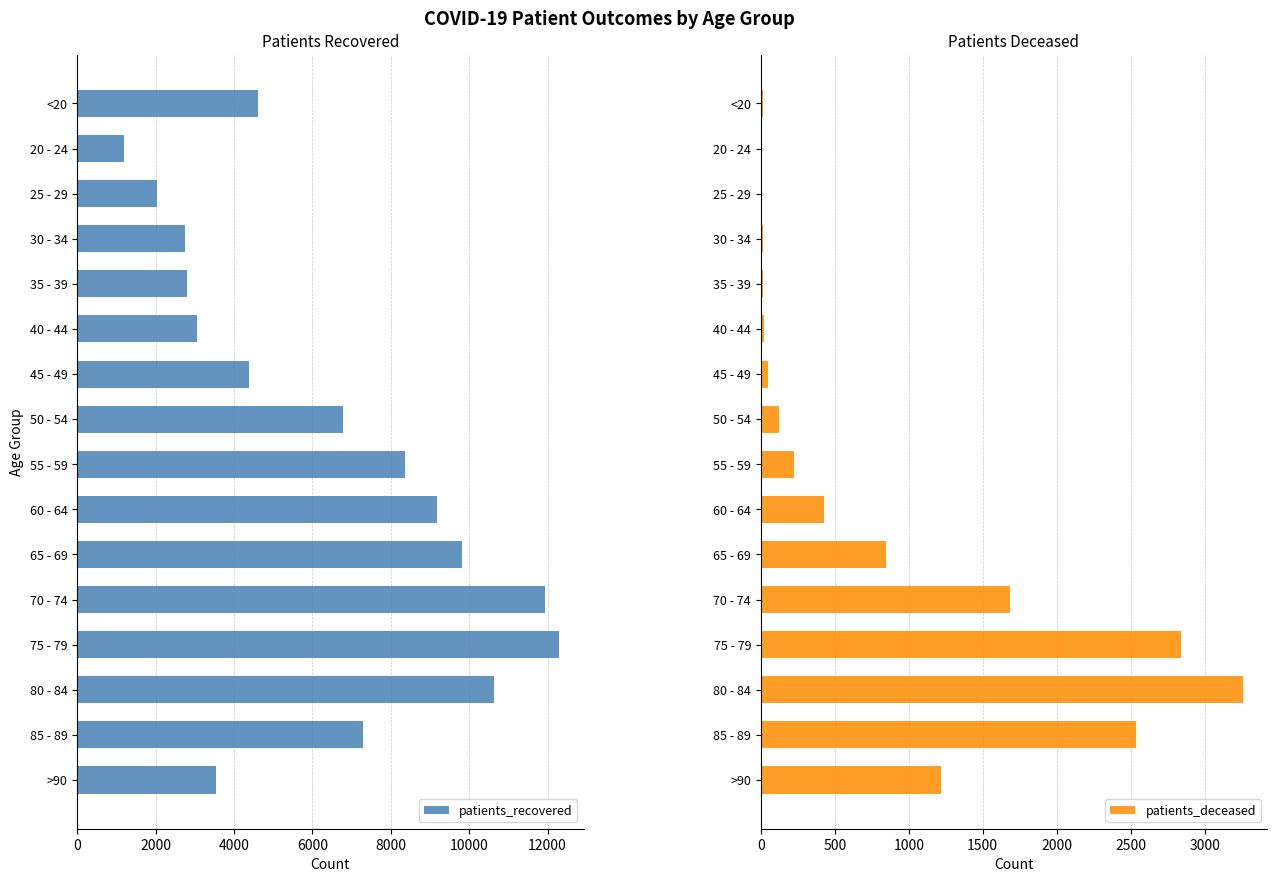

What are all the series names shown in the legend?

patients_recovered, patients_deceased